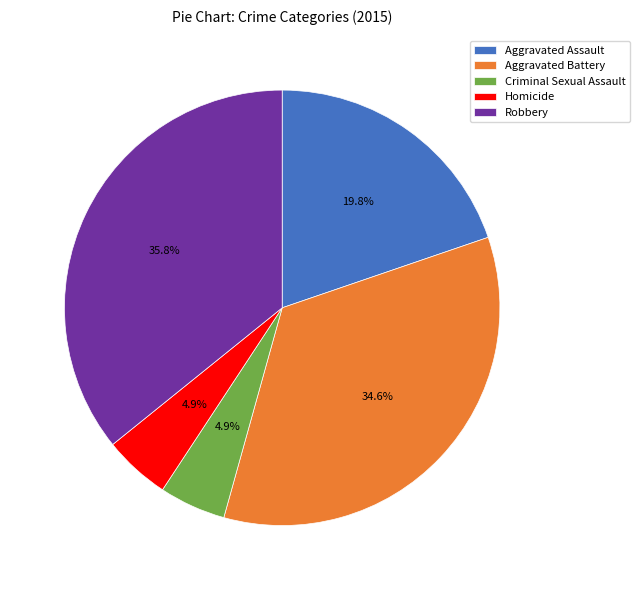

Combined, what portion of the pie is Robbery and Aggravated Assault?

55.6%